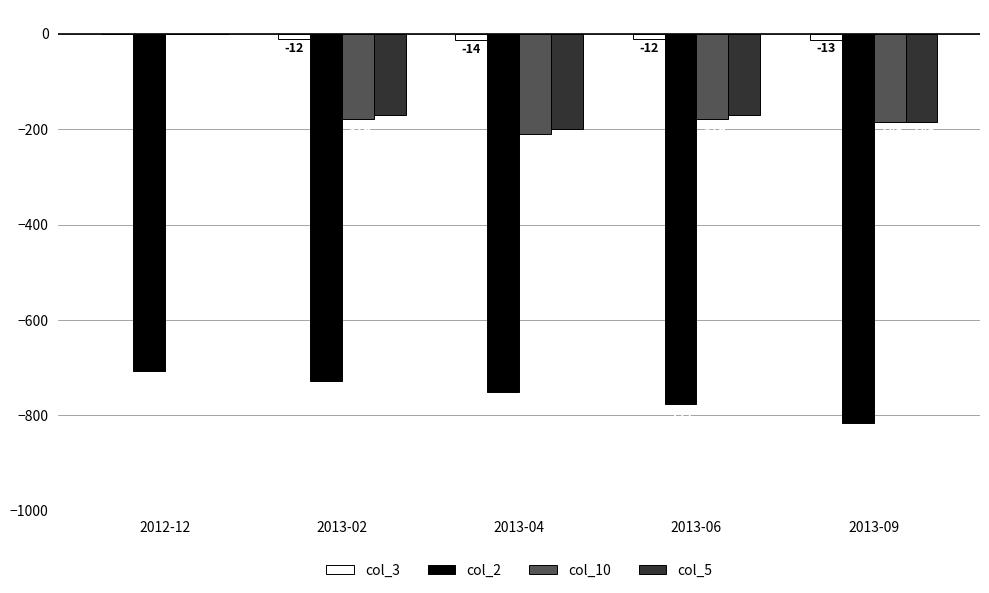

The col_2 series shows -815.0 at 2013-09. True or false?

True